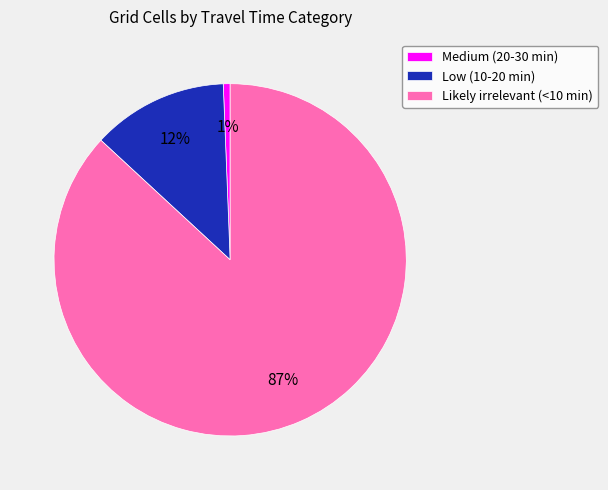

Is Likely irrelevant (<10 min) the majority of the pie?

Yes